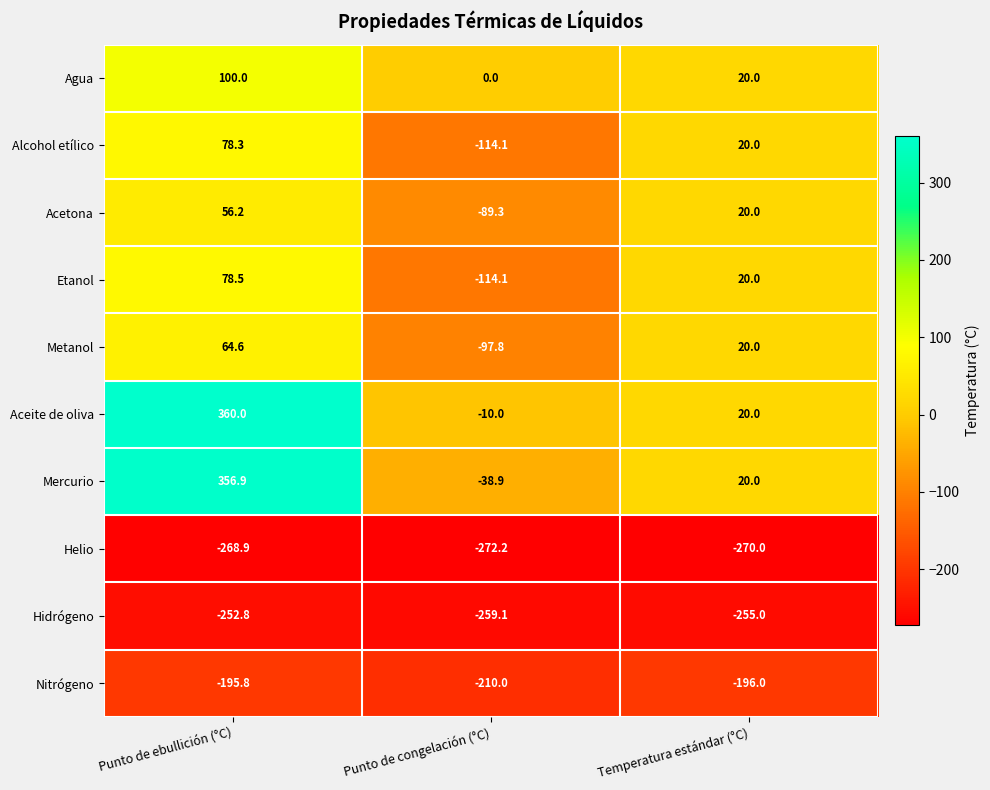

The value of Metanol at Punto de ebullición (°C) is 64.6. True or false?

True